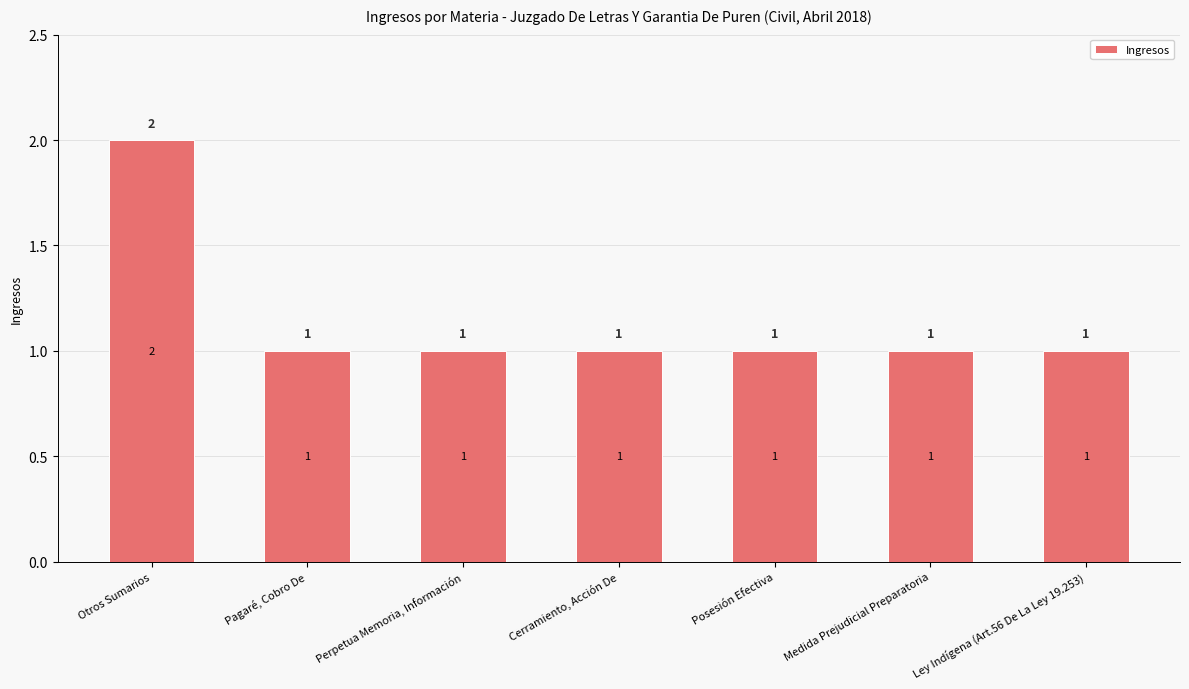

Approximately how many times larger is the value at Pagaré, Cobro De compared to Medida Prejudicial Preparatoria?

1.0